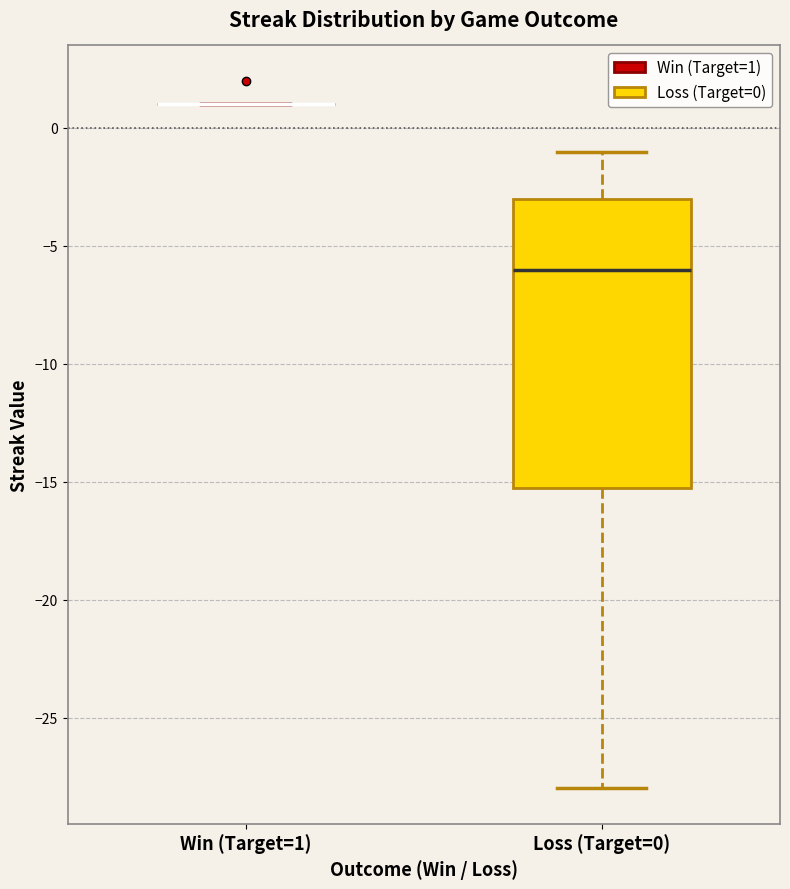

Reading left to right, read every box against the y-axis: the position of its median line, the range the box covers, and the ends of its whiskers. The values are not printed on the chart, so give them approximately, as read against the axis.

Win (Target=1): box collapsed to a line at 1, whiskers 1 to 1
Loss (Target=0): median -6, box -15 to -3, whiskers -28 to -1